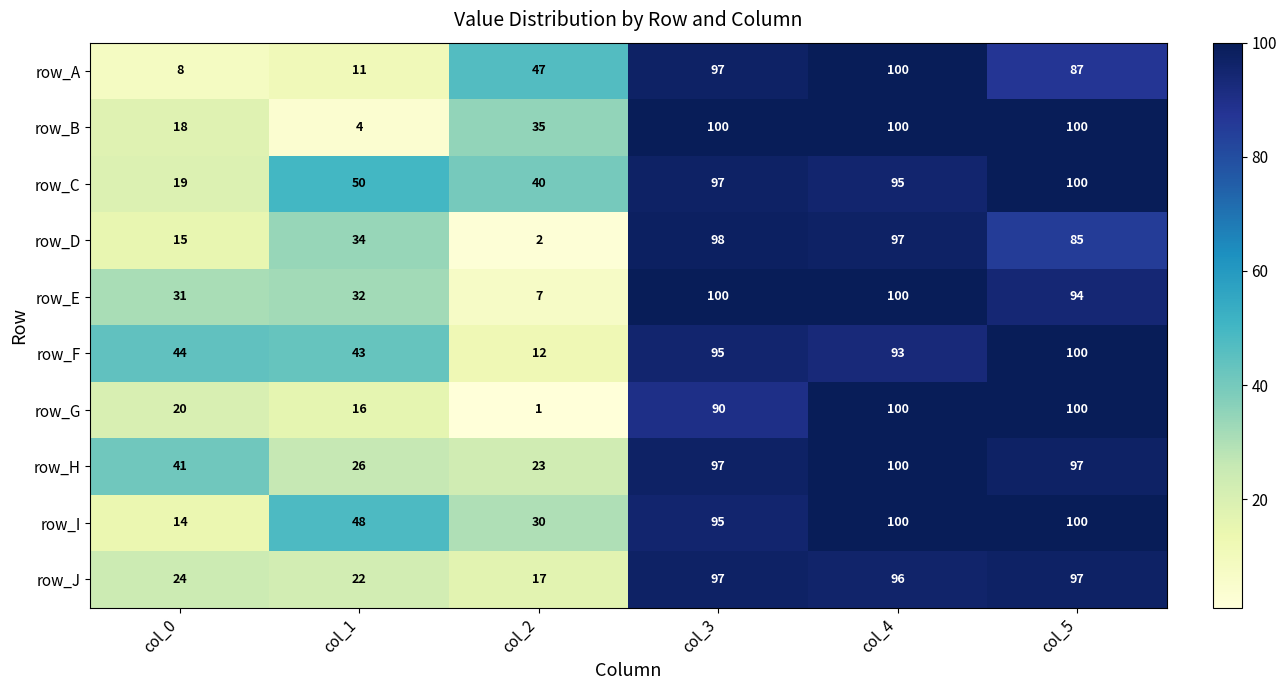

At which label does row_A reach its minimum?

col_0